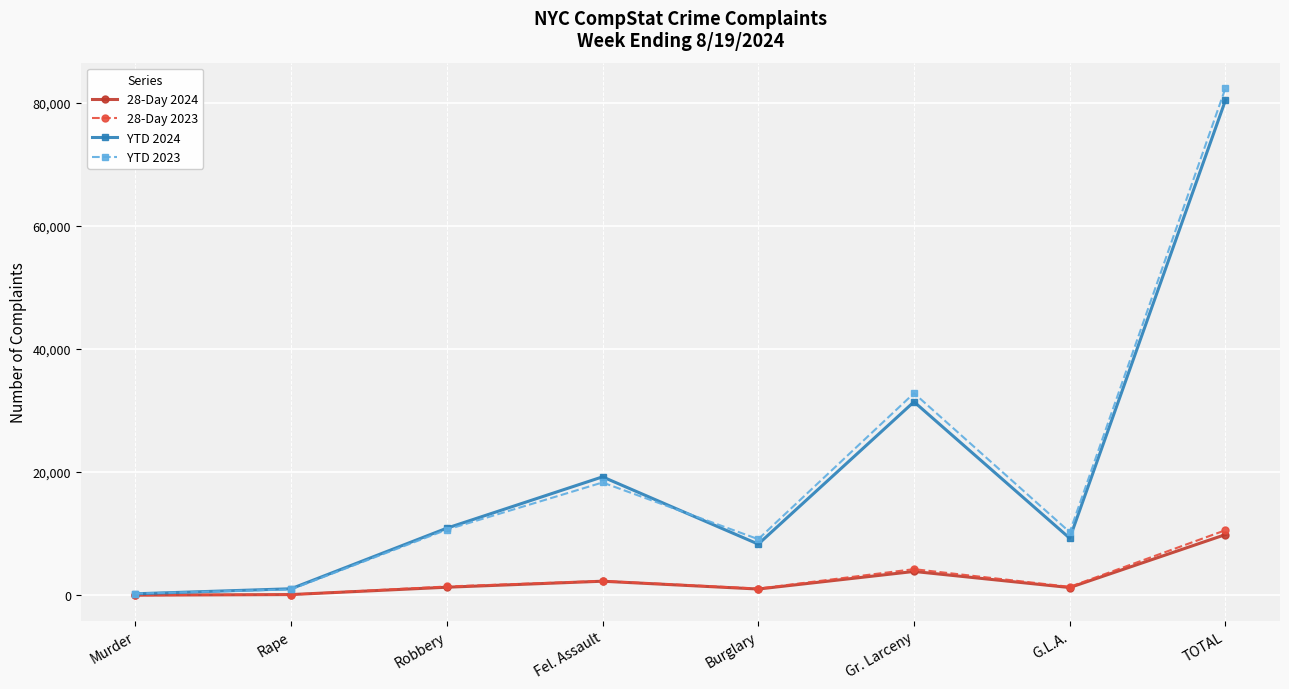

True or false: YTD 2023 has more than 2 points higher than both neighbors.

False